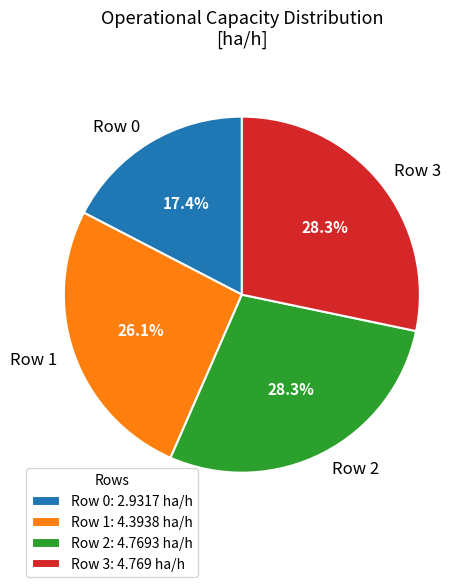

To the nearest percent, what is the difference between the Row 0 and Row 2 slice percentages?

11%